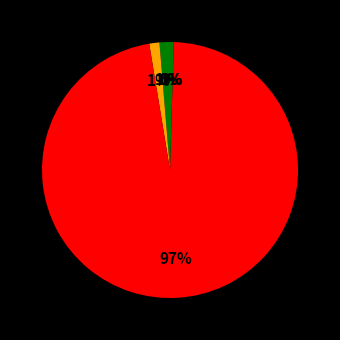

What is the largest slice in the pie chart?

Training Time